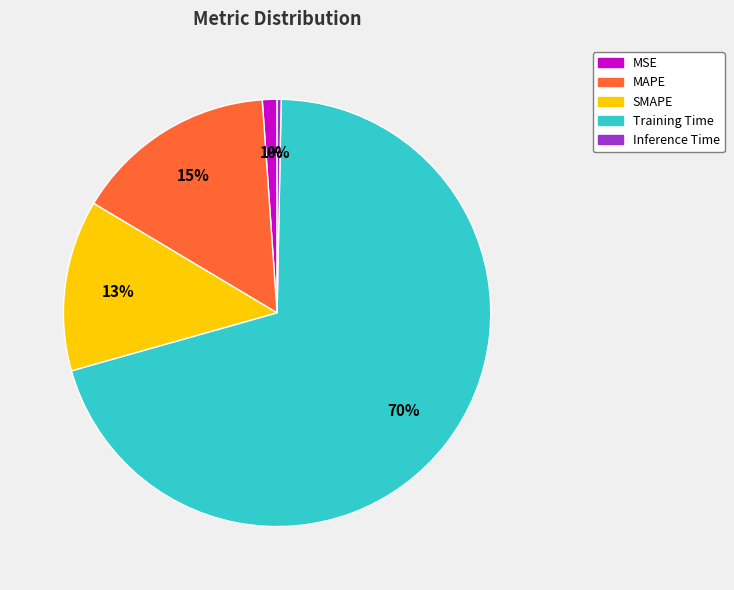

Combined, do Training Time and MAPE account for over 50%?

Yes